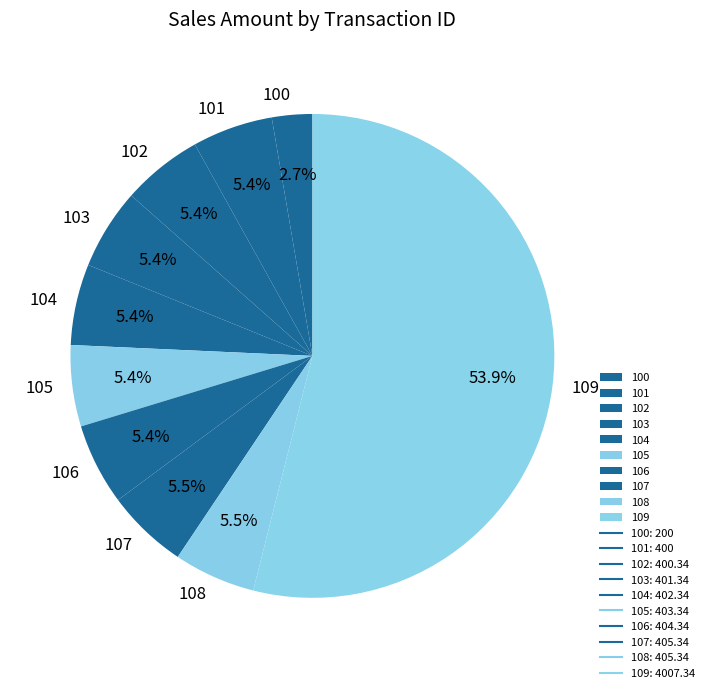

The 104 slice represents 1% of the pie. True or false?

False